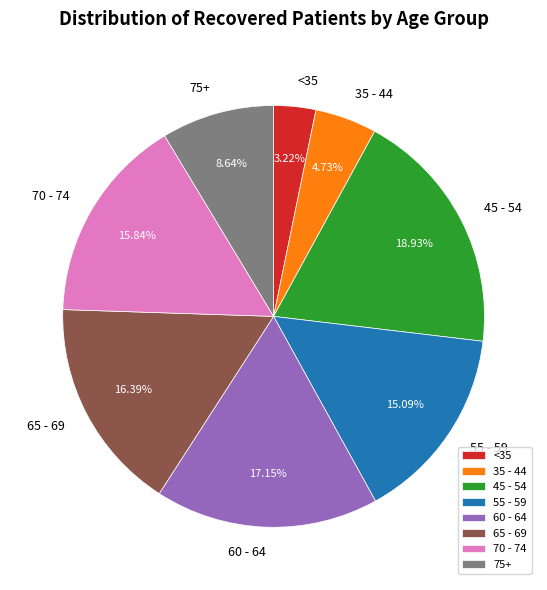

What percentage is the 70 - 74 slice, to the nearest percent?

16%